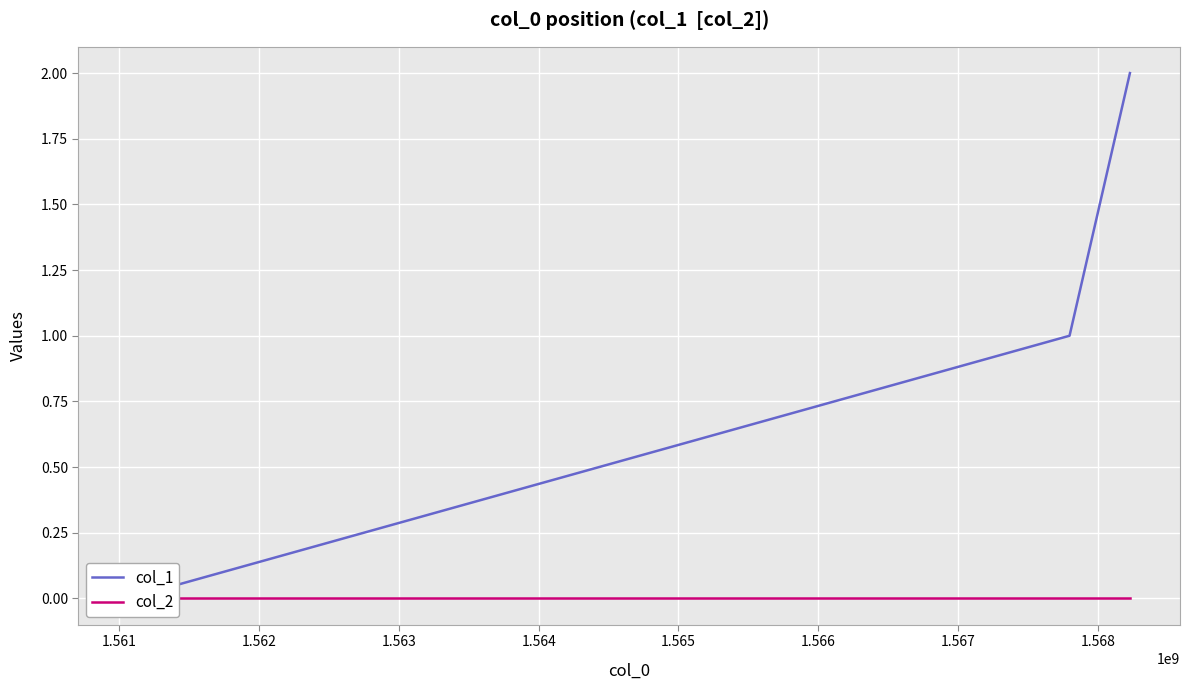

Is the value of col_2 at 1.562 greater than the value of col_1 at 1.561?

No